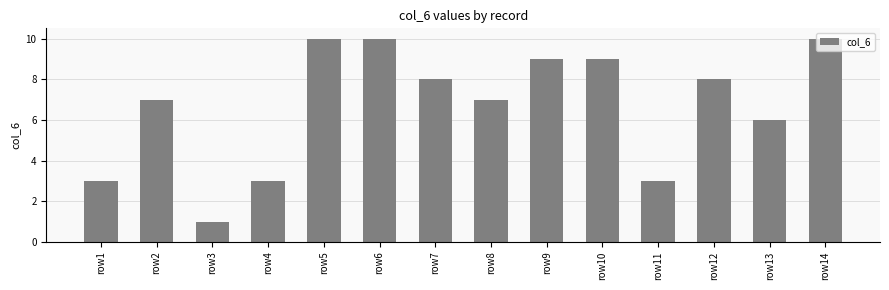

What is the difference between the maximum and minimum values?

9